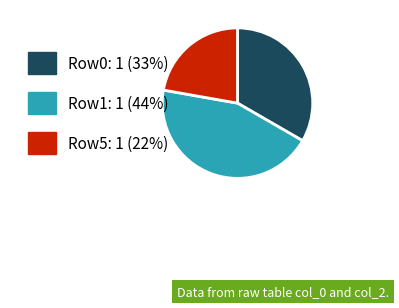

Rank the categories by value from highest to lowest.

Row1: 1 (44%), Row0: 1 (33%), Row5: 1 (22%)